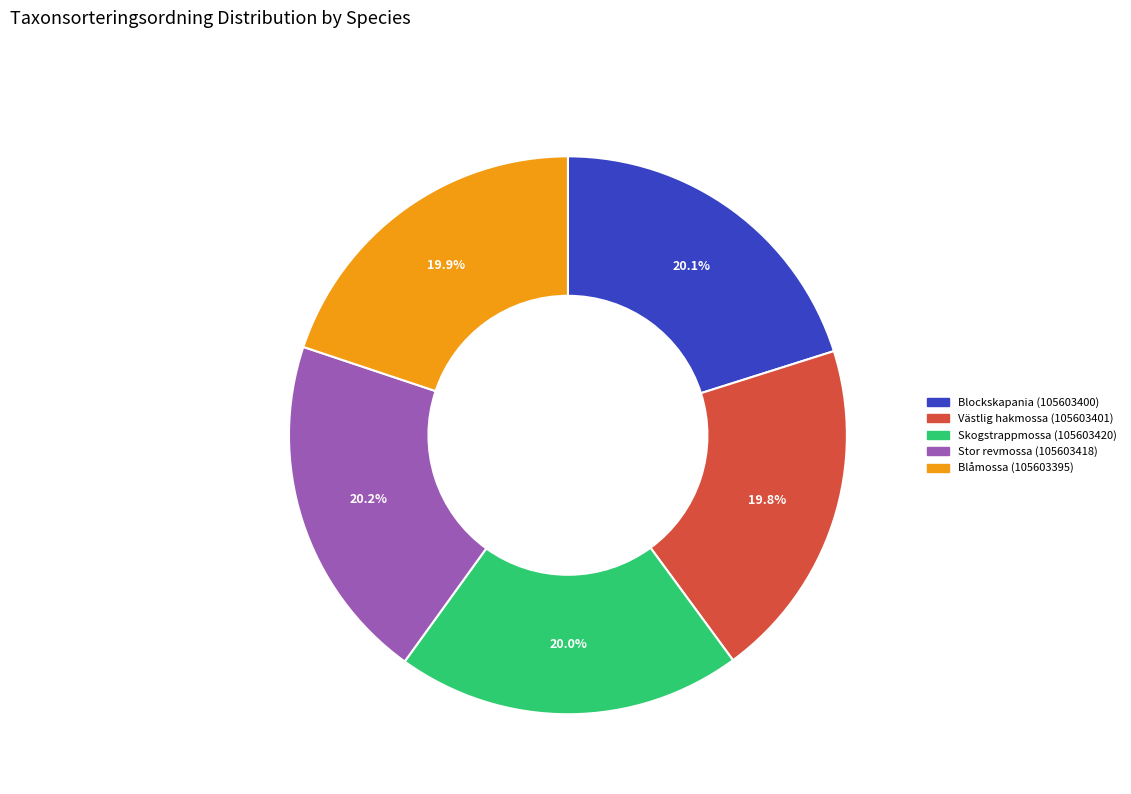

What is the ratio of the value at Blockskapania (105603400) to the value at Västlig hakmossa (105603401)?

1.0